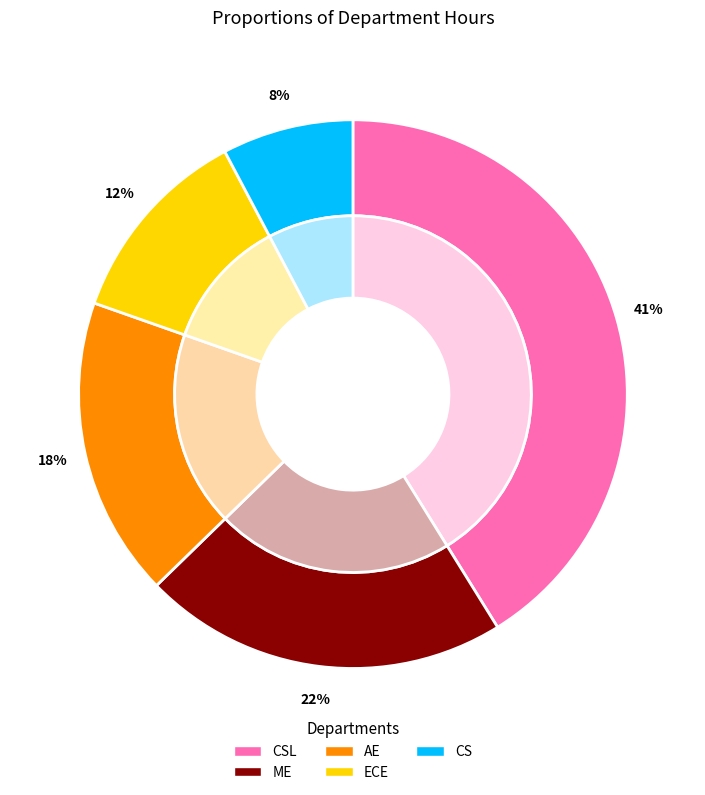

Does any single category account for the majority?

No